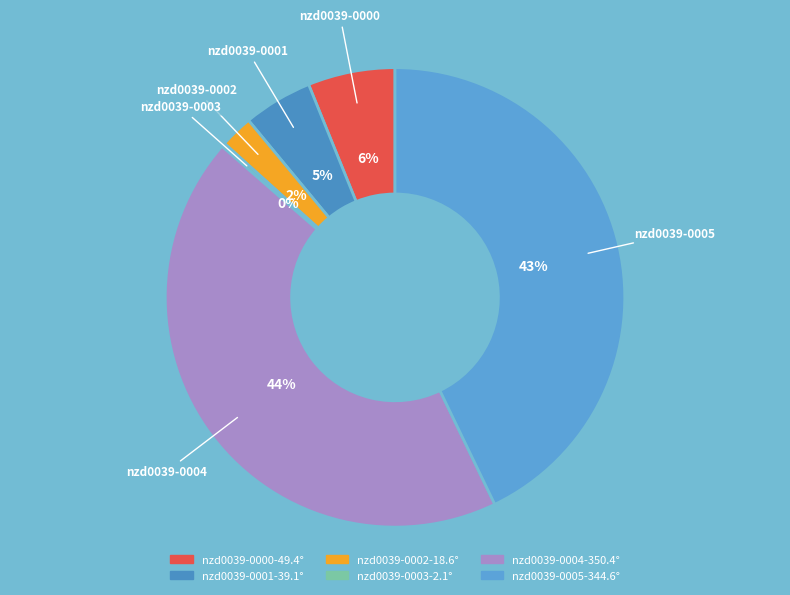

To the nearest percent, what is the difference between the nzd0039-0005 and nzd0039-0000 slice percentages?

37%